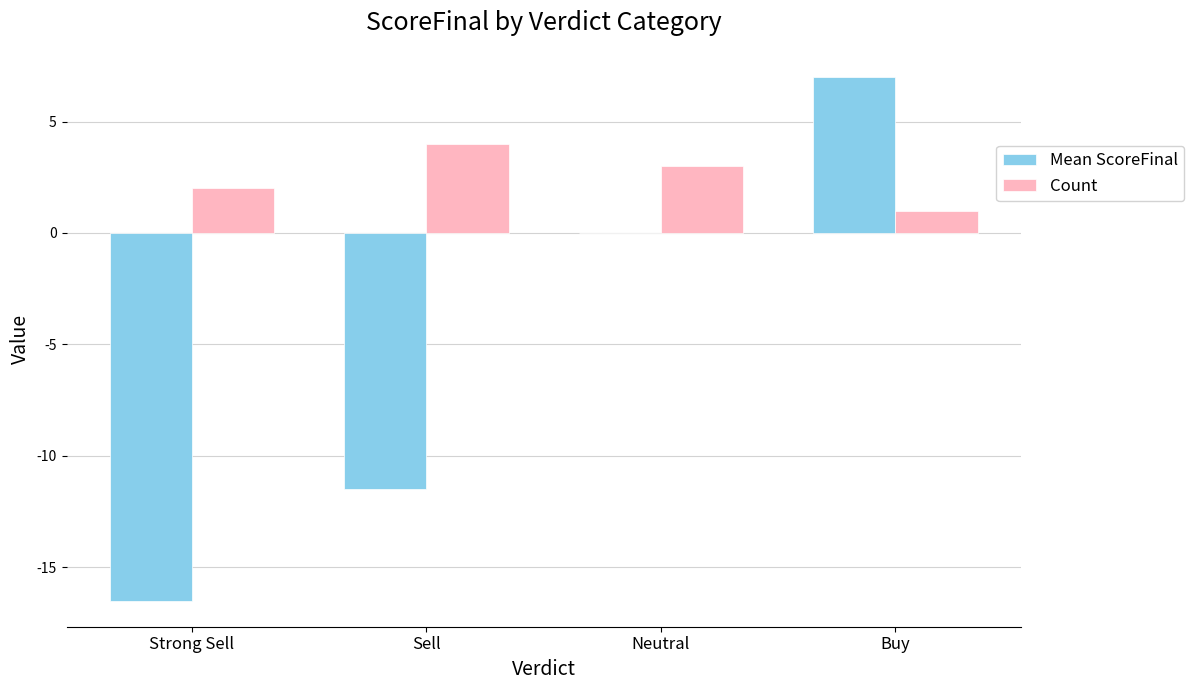

What is the greatest value displayed?

7.0